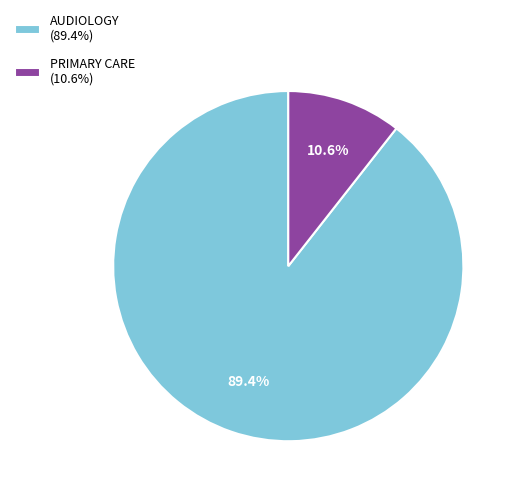

Does AUDIOLOGY represent more than half of the total?

Yes